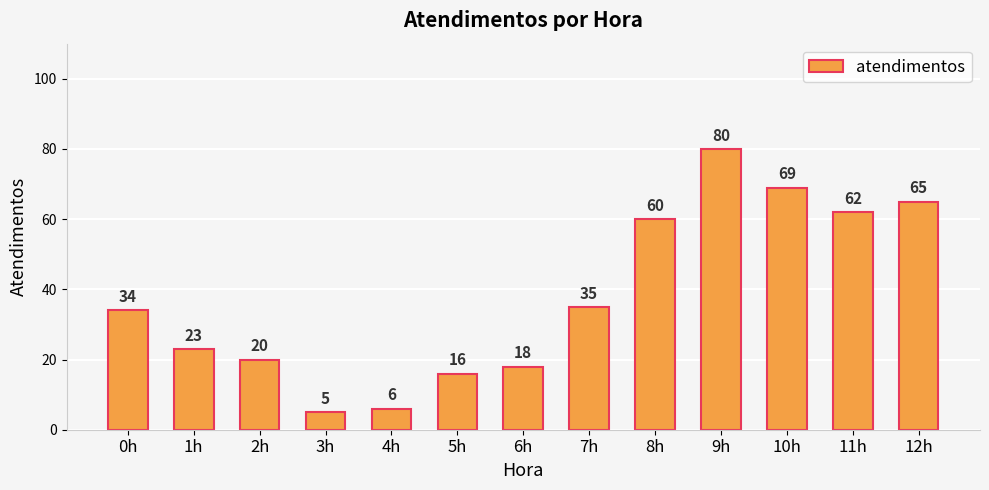

What is the value of the 6th bar from the left?

16